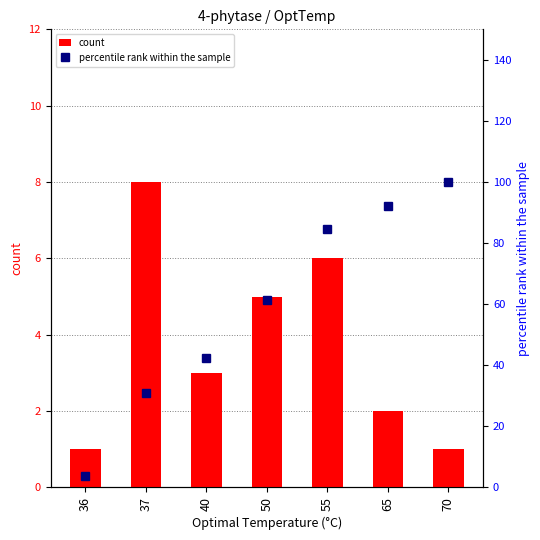

What is the smallest value displayed?

1.0